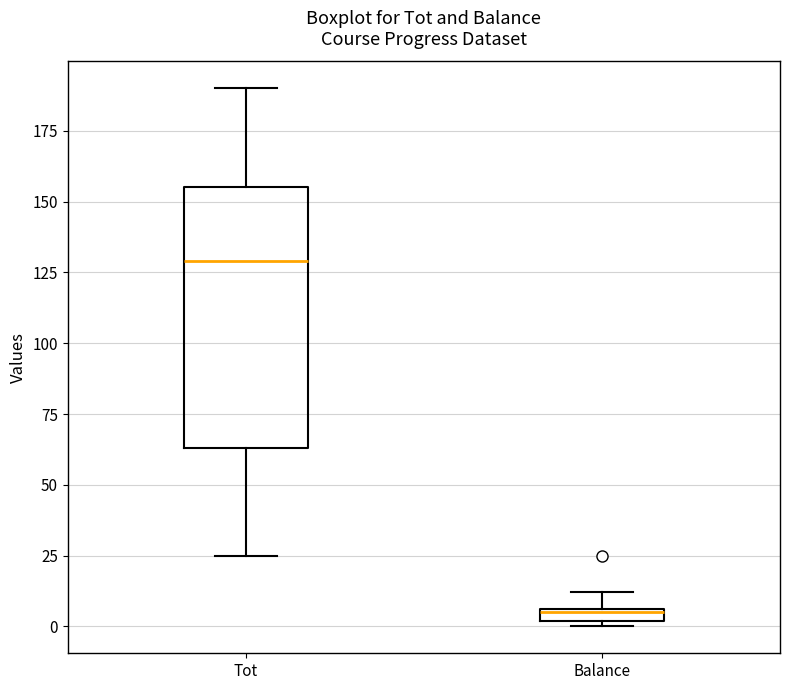

Which box has the lowest median line?

Balance